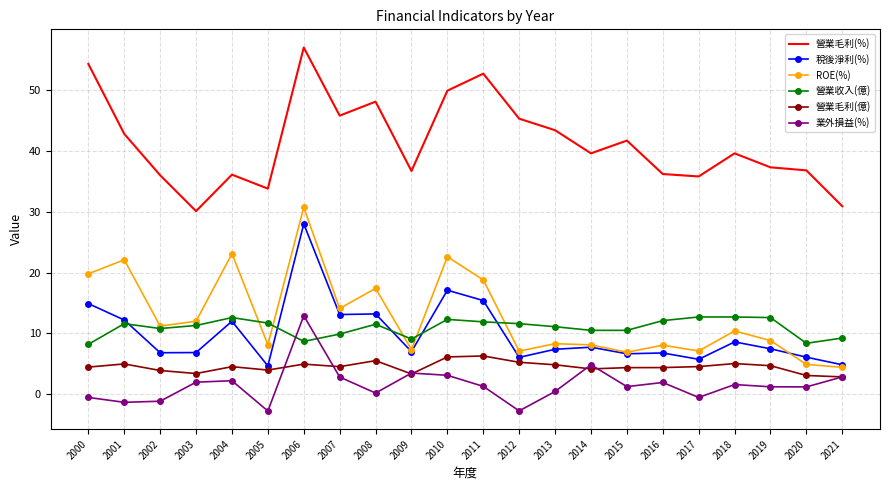

Is the value of 稅後淨利(%) at 2012 greater than the value of ROE(%) at 2011?

No